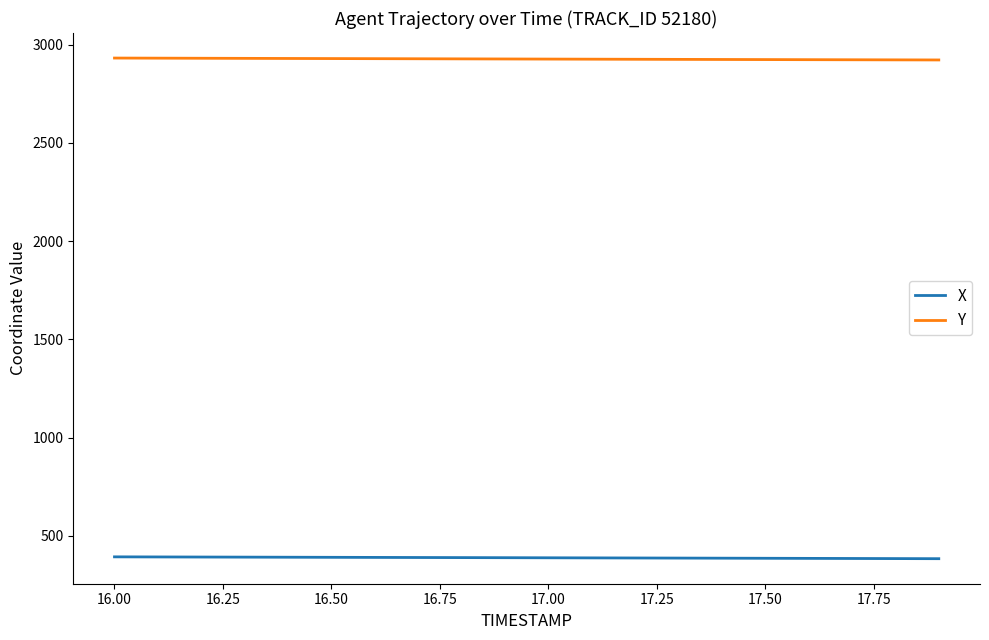

True or false: Y and X intersect in this chart.

False